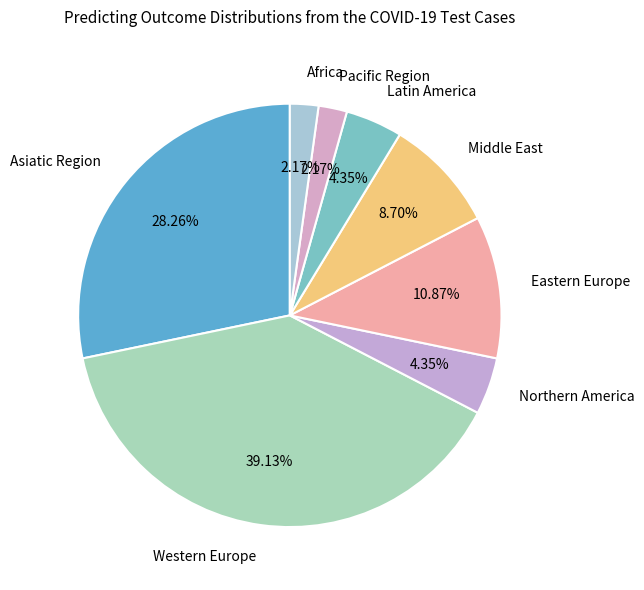

What percentage do Eastern Europe and Western Europe together represent?

50.0%